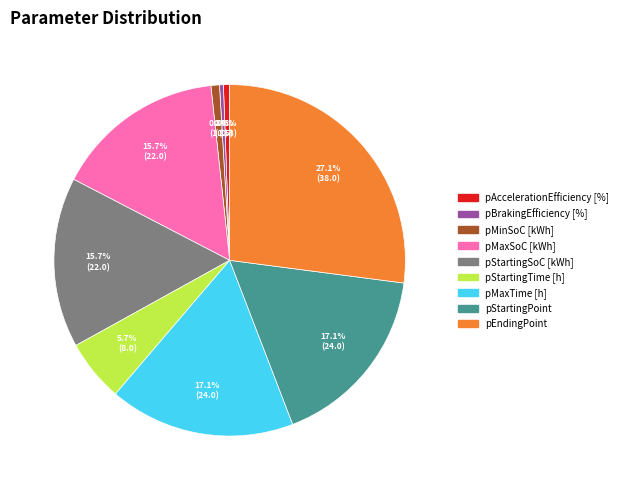

To the nearest percent, what percentage of the pie is pEndingPoint?

27%